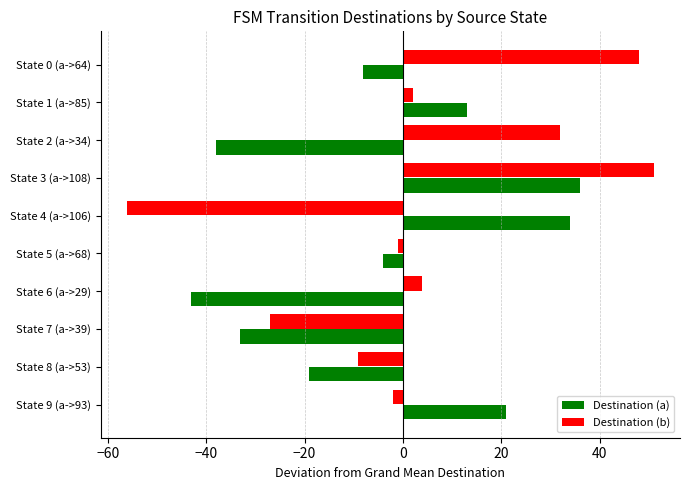

How many data points does each series have?

10